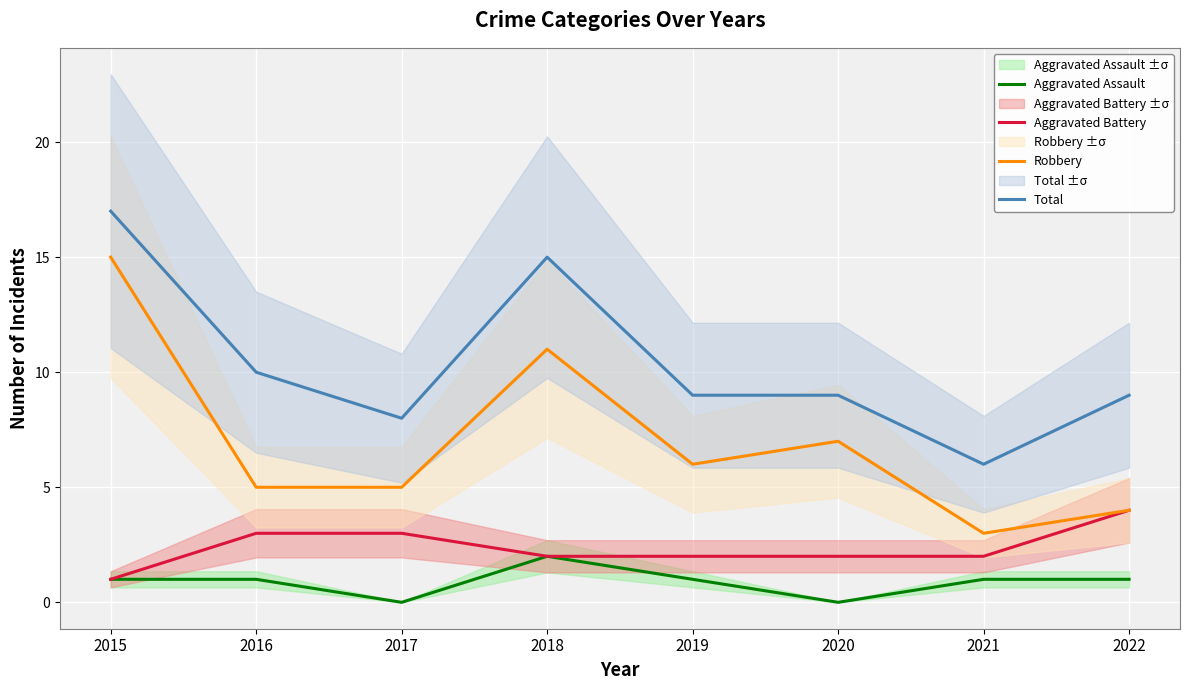

What is the difference between the maximum and minimum values in the Aggravated Assault series?

2